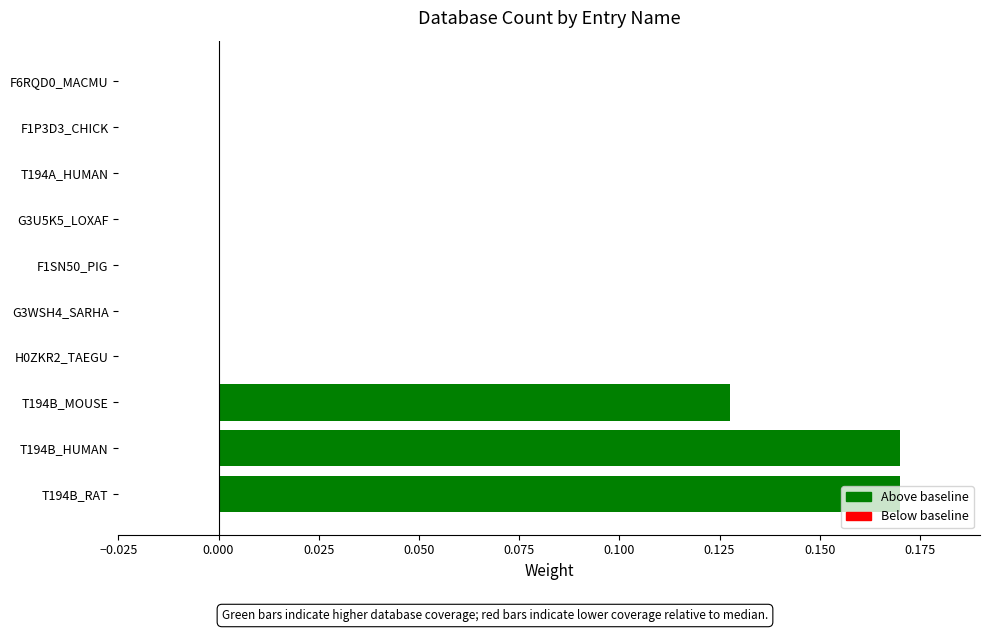

The chart shows a value of 0.0 at T194A_HUMAN. True or false?

True